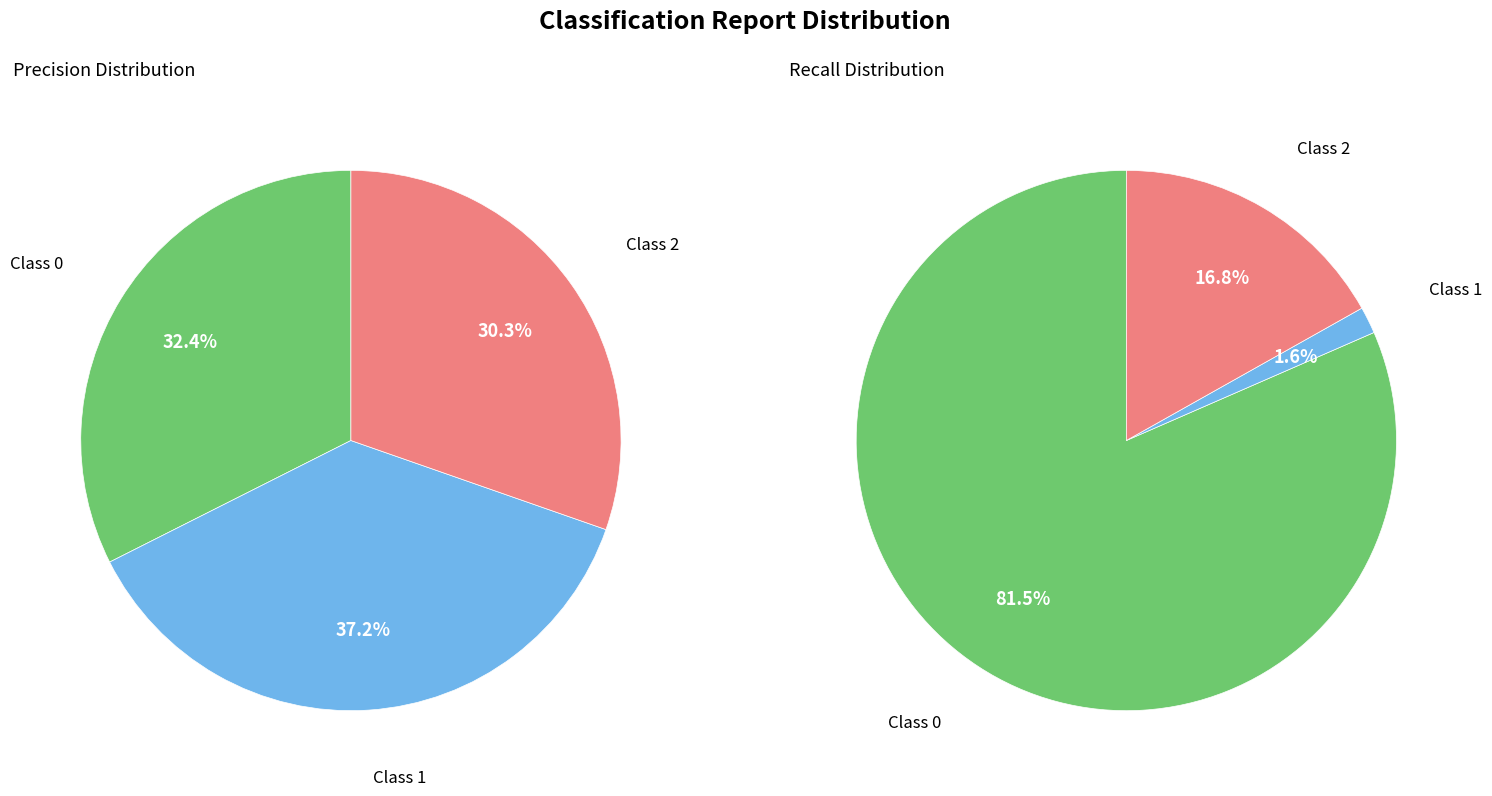

To the nearest percent, what portion does values_recall represent?

2%